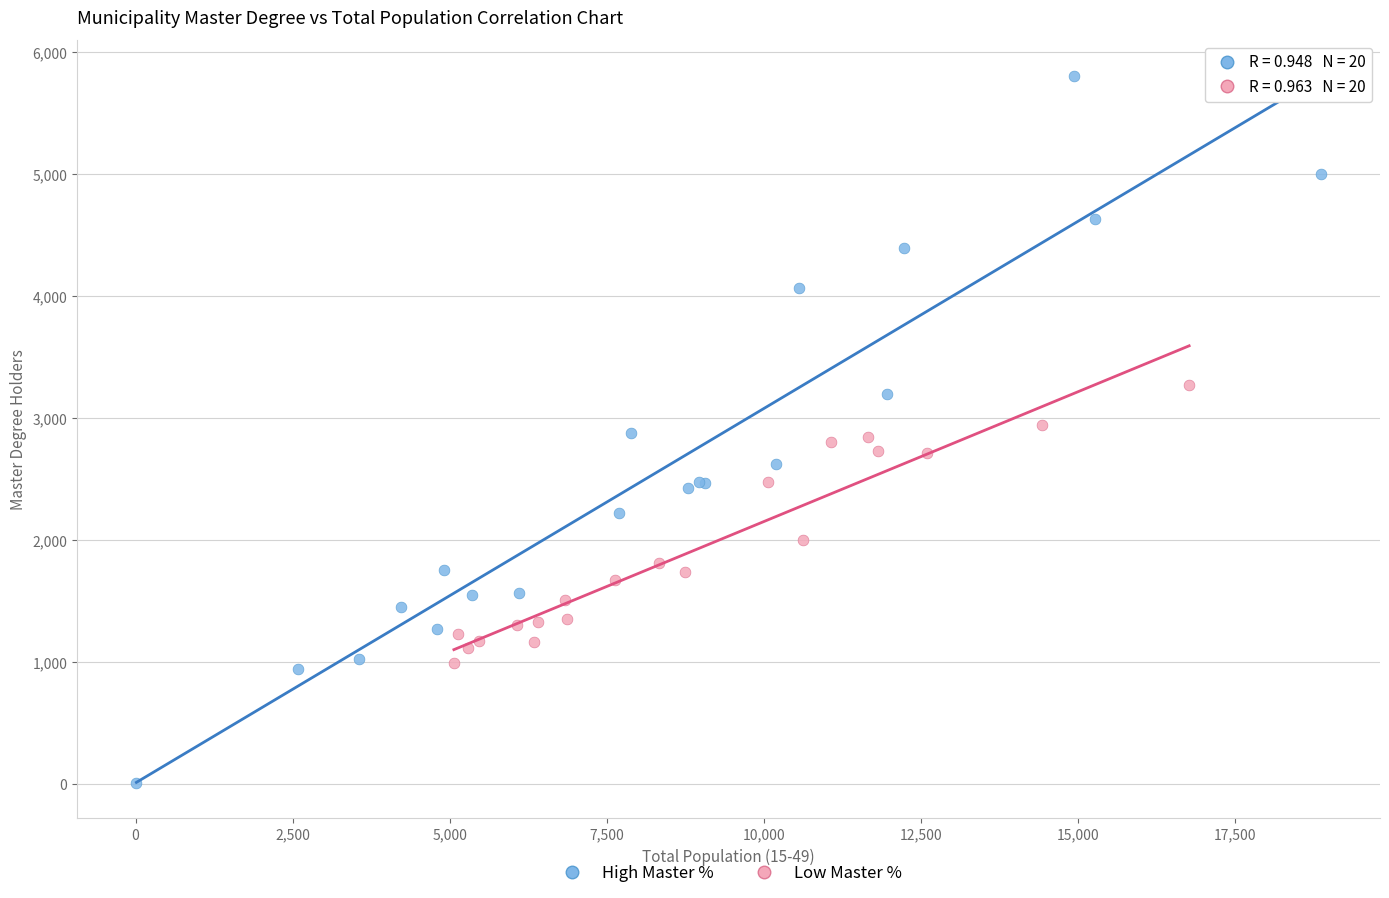

Which series reaches the maximum Y coordinate?

High Master %